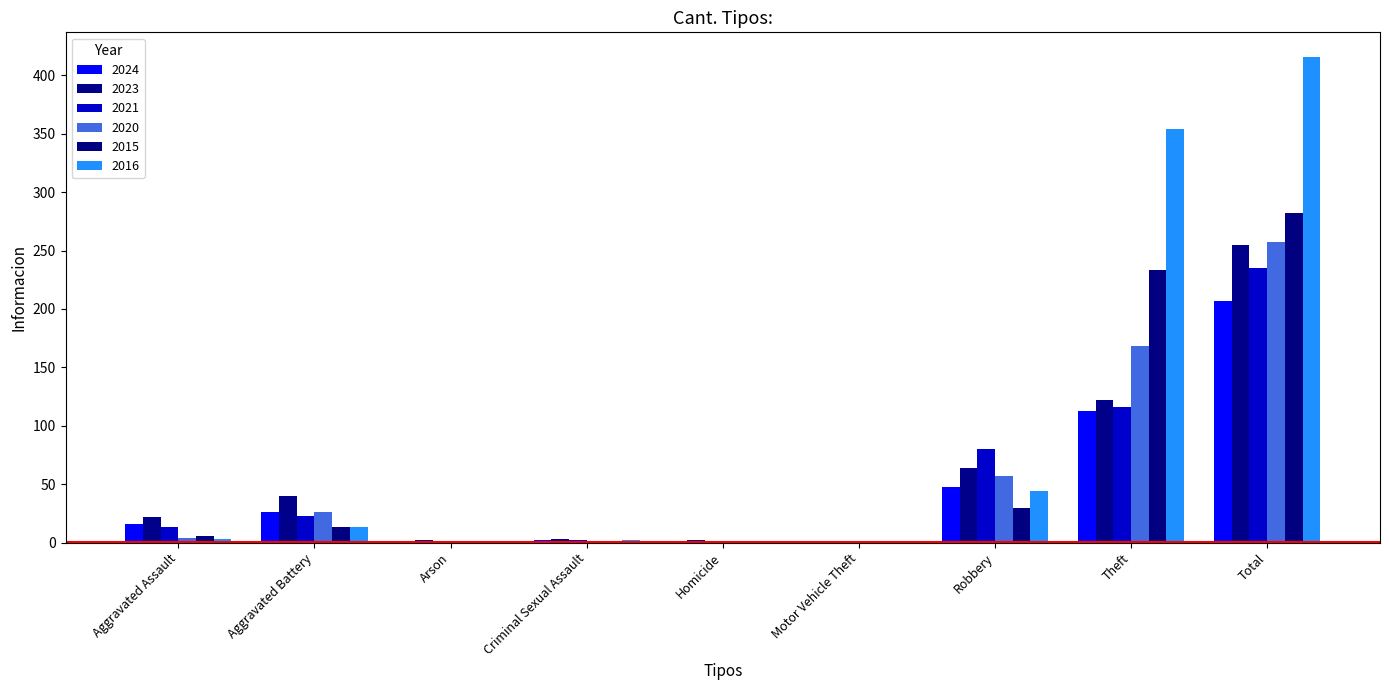

How many groups of bars are there?

9